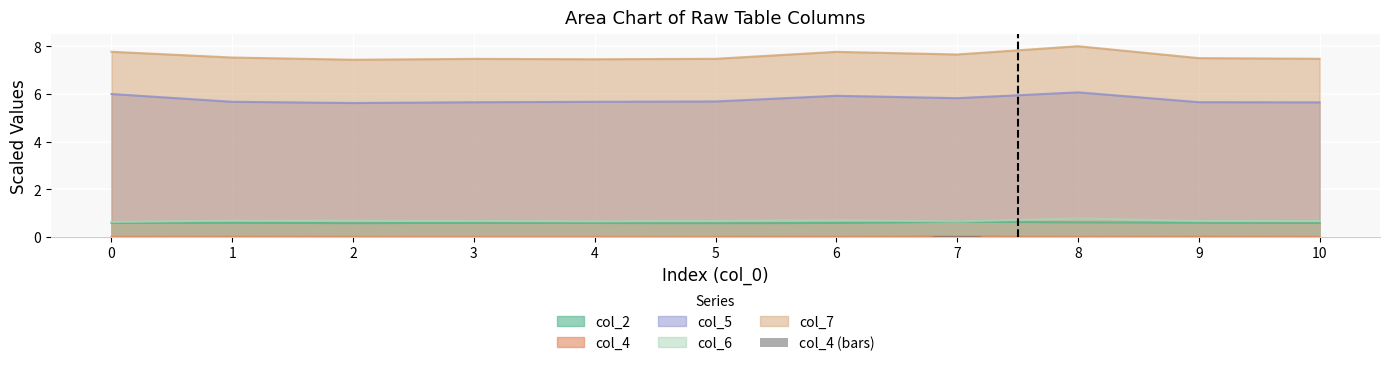

Rank the categories by value from lowest to highest.

4, 3, 10, 2, 0, 5, 6, 8, 1, 9, 7